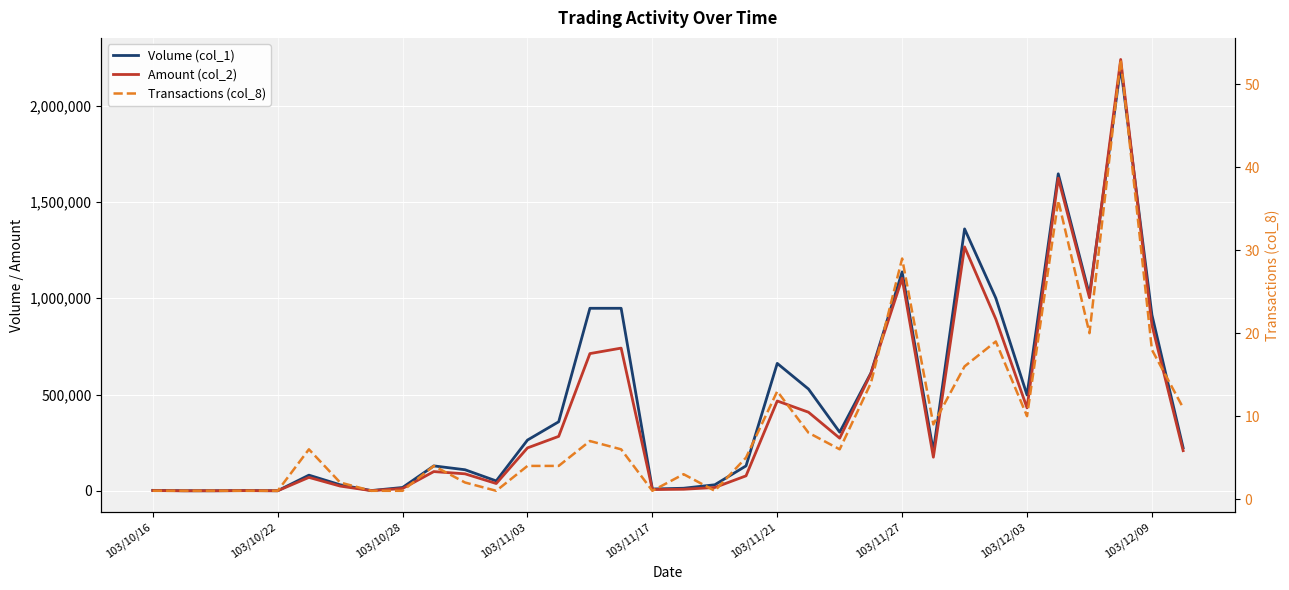

List the labels in order of Amount (col_2) value, largest first.

31, 29, 26, 24, 30, 27, 32, 15, 14, 23, 20, 28, 21, 13, 22, 12, 33, 25, 9, 10, 19, 103/11/21, 11, 103/11/27, 18, 103/12/09, 17, 16, 103/10/16, 103/11/03, 103/12/03, 103/10/28, 103/11/17, 103/10/22